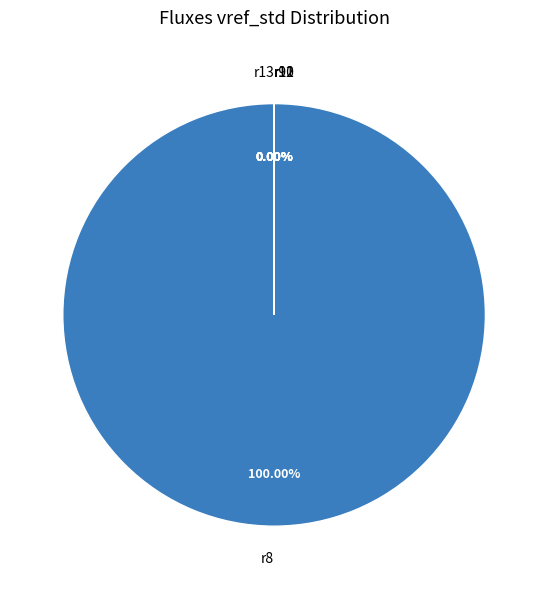

What is the change in value from r8 to r12?

-1.1